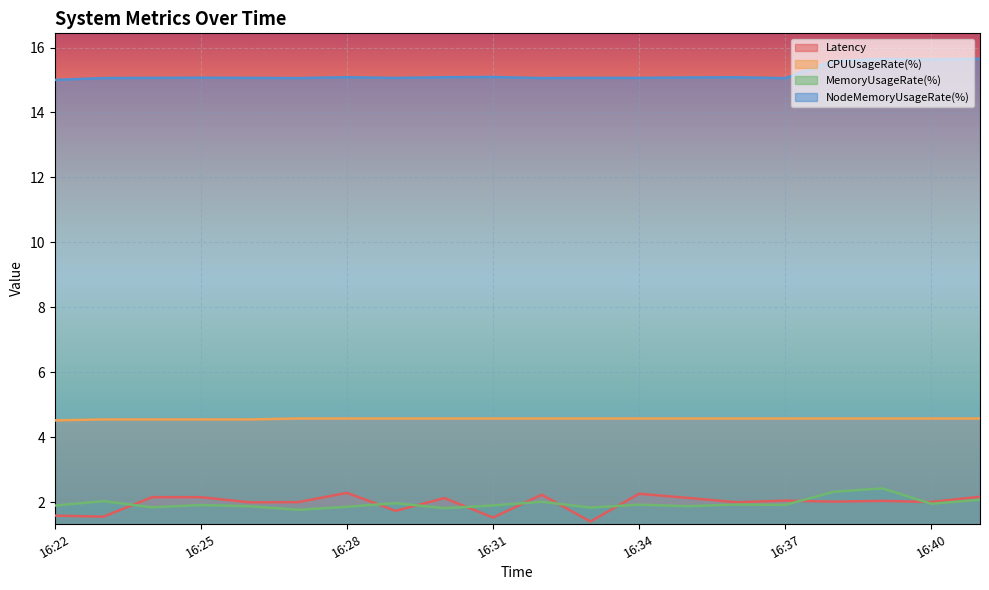

The value of MemoryUsageRate(%) at 16:31 is 3.1. True or false?

False